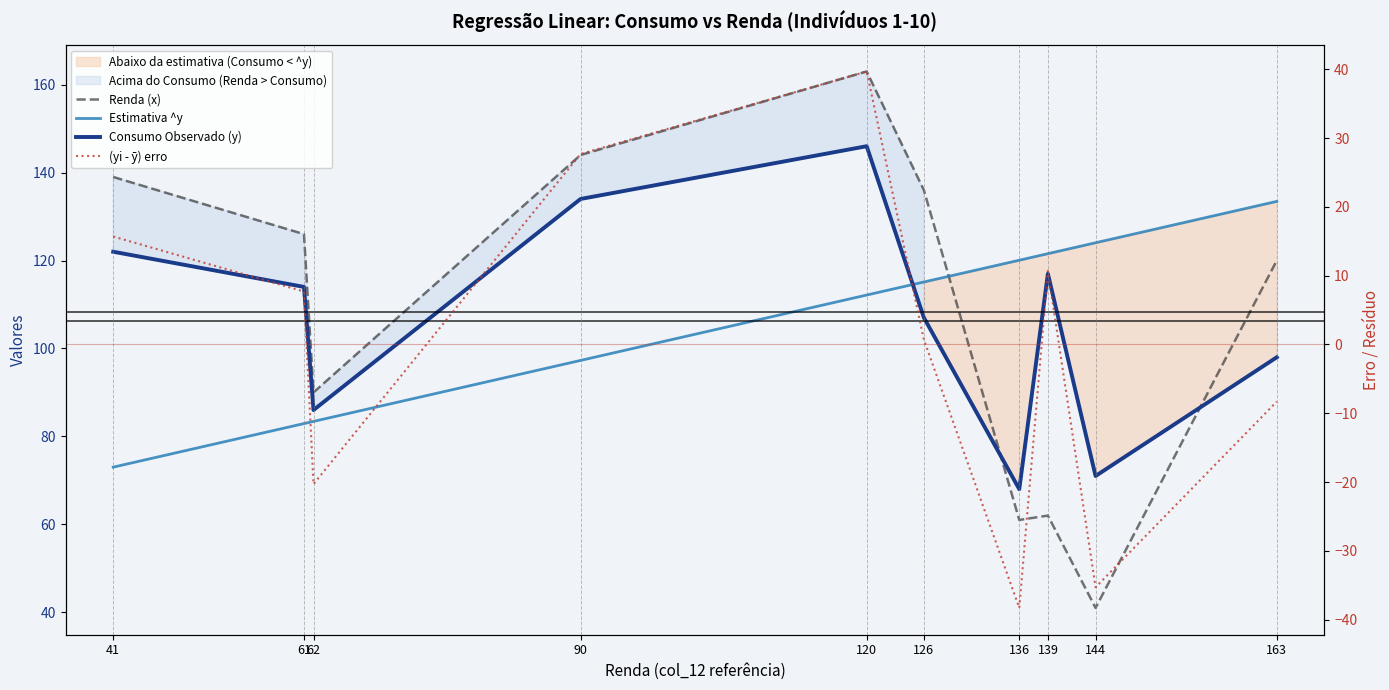

What is the smallest value displayed?

-38.3